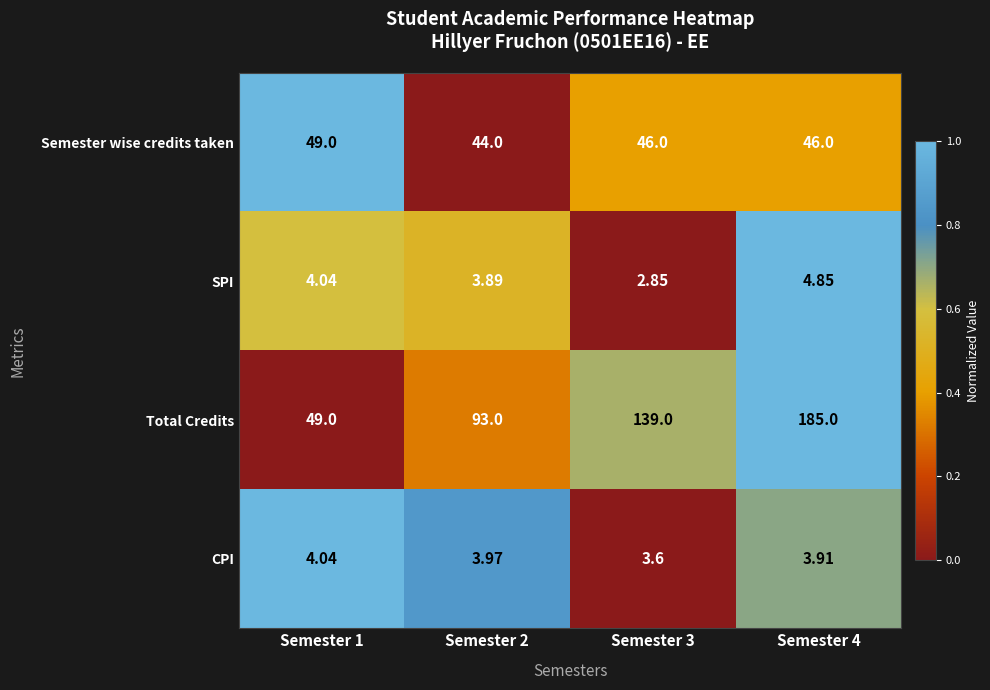

Rank the series at Semester 4 from lowest to highest value.

CPI, SPI, Semester wise credits taken, Total Credits